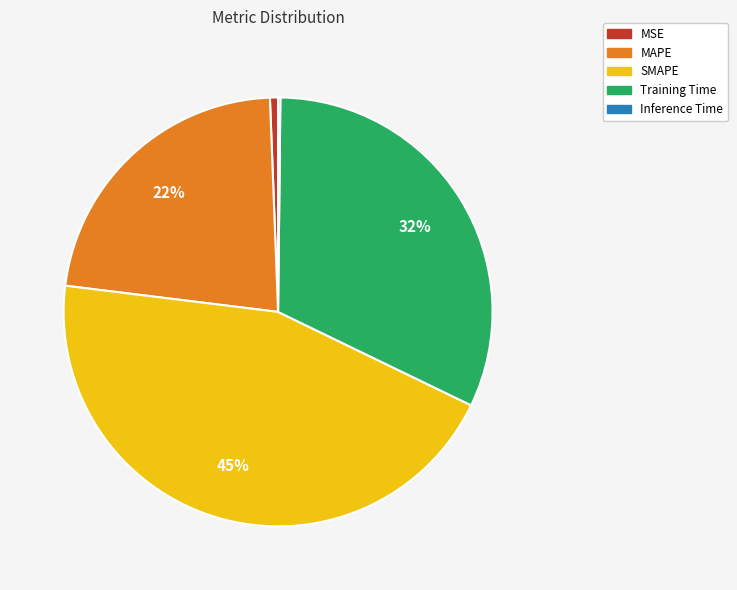

Which category has the biggest portion of the pie?

SMAPE